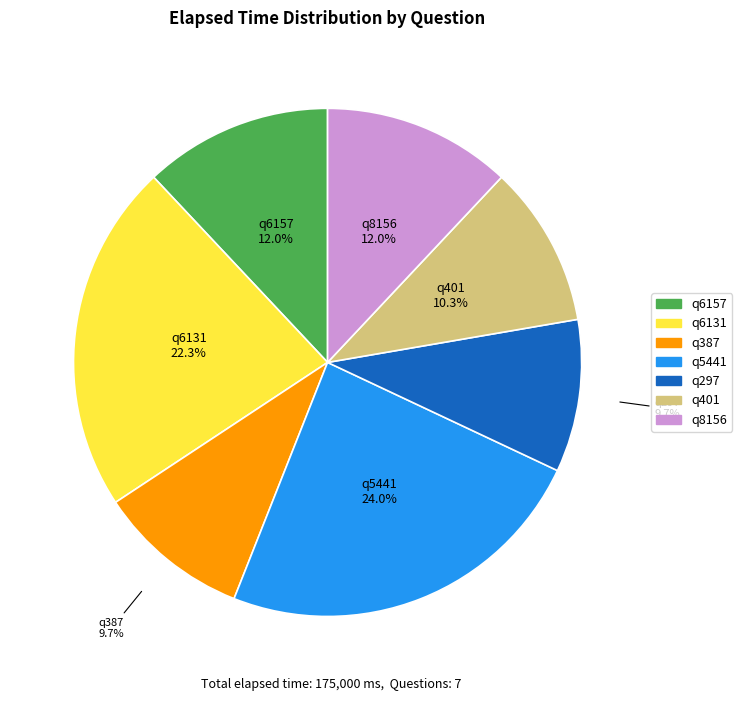

What percentage do q297 and q8156 together represent?

21.7%